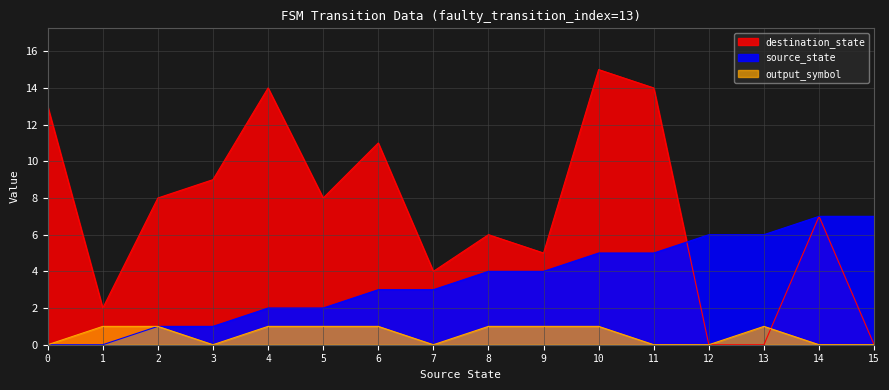

Between 5 and 1, which is larger?

5